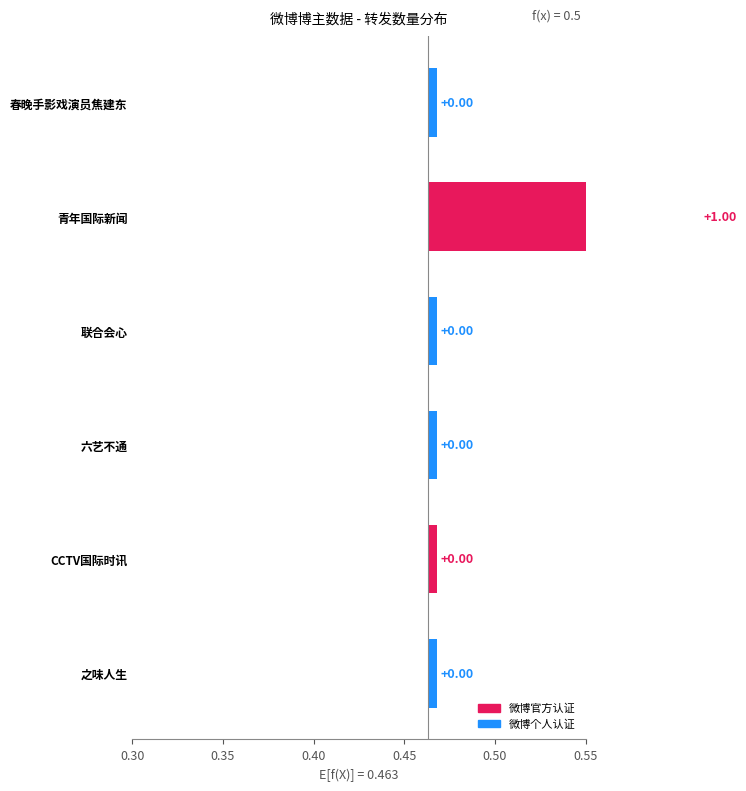

List the labels in order of 转发 value, largest first.

青年国际新闻, 春晚手影戏演员焦建东, 联合会心, 六艺不通, CCTV国际时讯, 之味人生